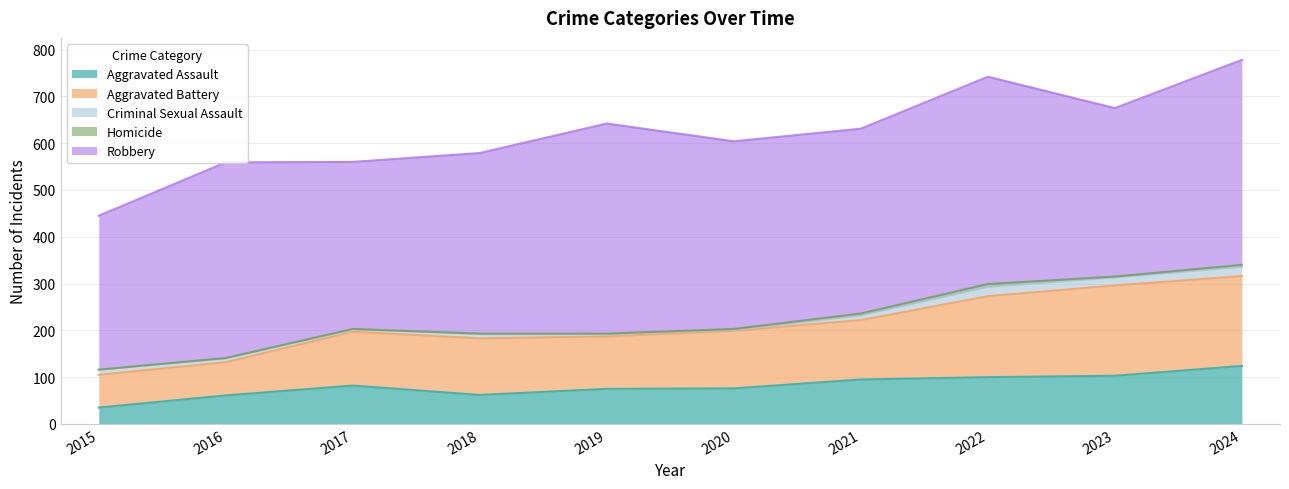

How many interior local valleys does the Criminal Sexual Assault series have?

3